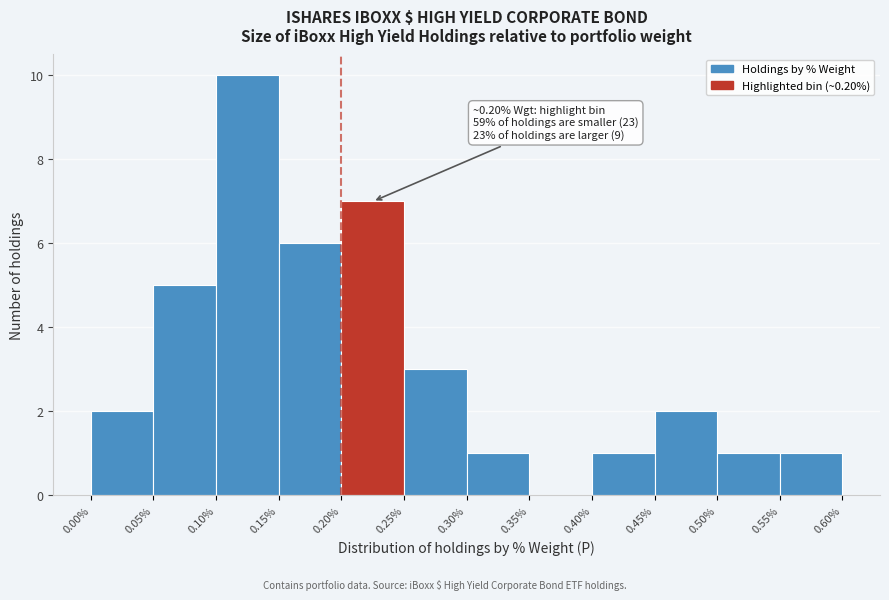

Over which range of the x-axis is the bar tallest?

0.10% to 0.15%